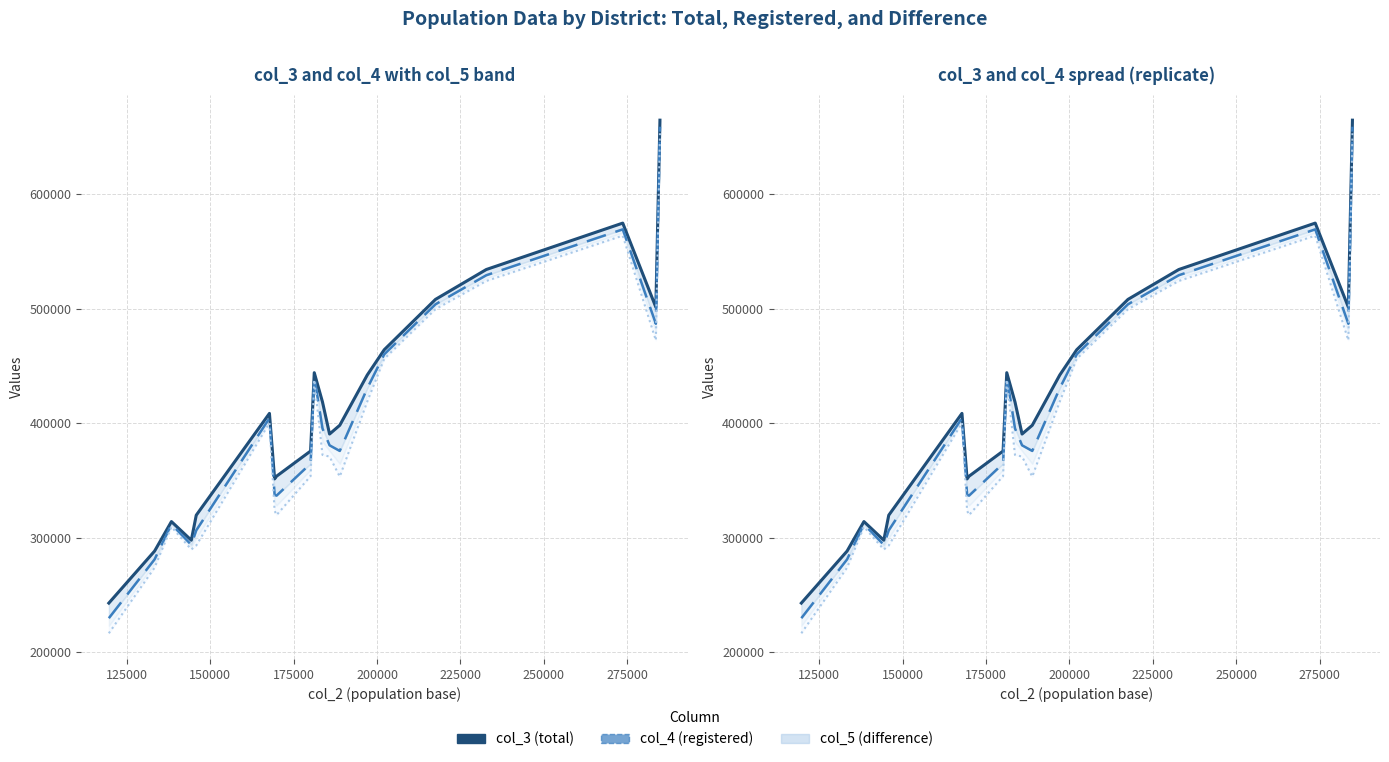

True or false: col_4 line and col_4 - col_5 line cross at least once.

False